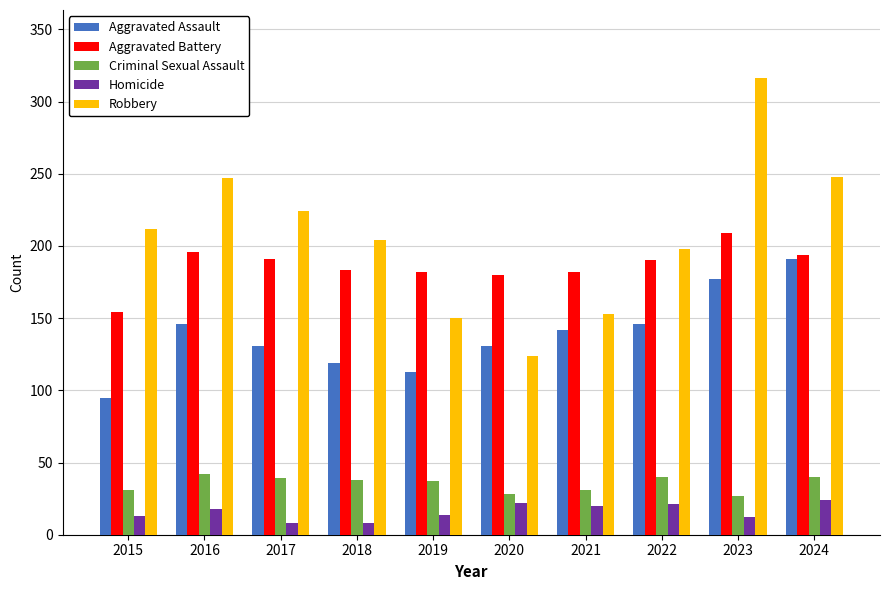

What is the value of the Criminal Sexual Assault bar at the 9th from the left?

27